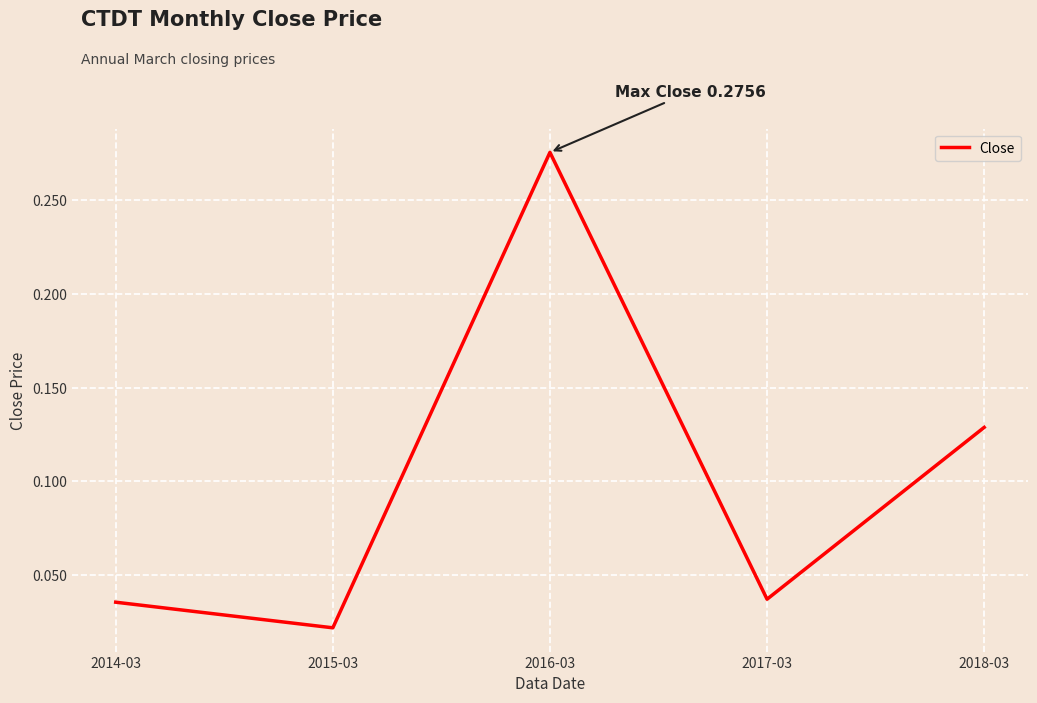

Is it true that the value at 2017-03 is 0.1?

False